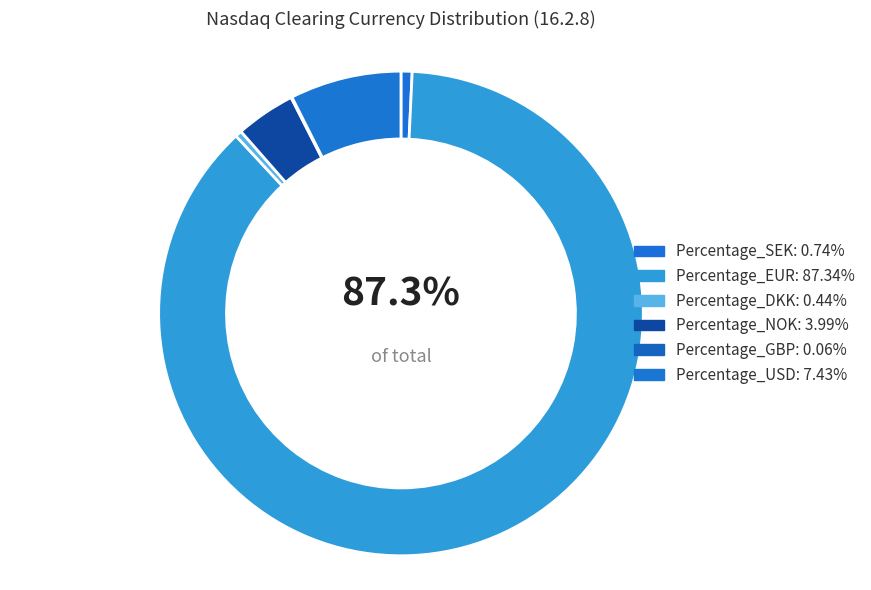

Rank the categories by value from highest to lowest.

Percentage_EUR, Percentage_USD, Percentage_NOK, Percentage_SEK, Percentage_DKK, Percentage_GBP